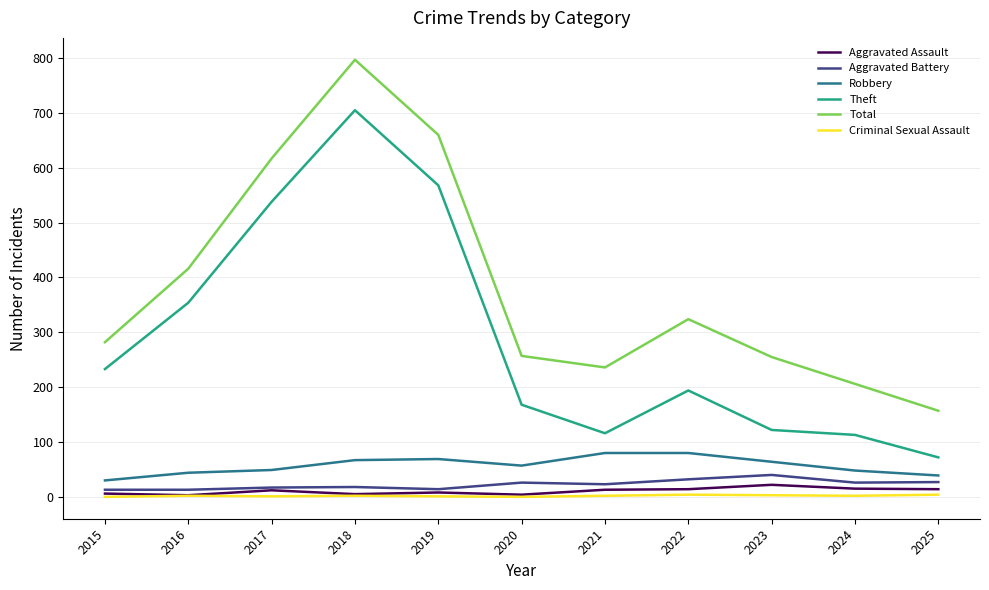

The Theft series shows 183 at 2024. True or false?

False